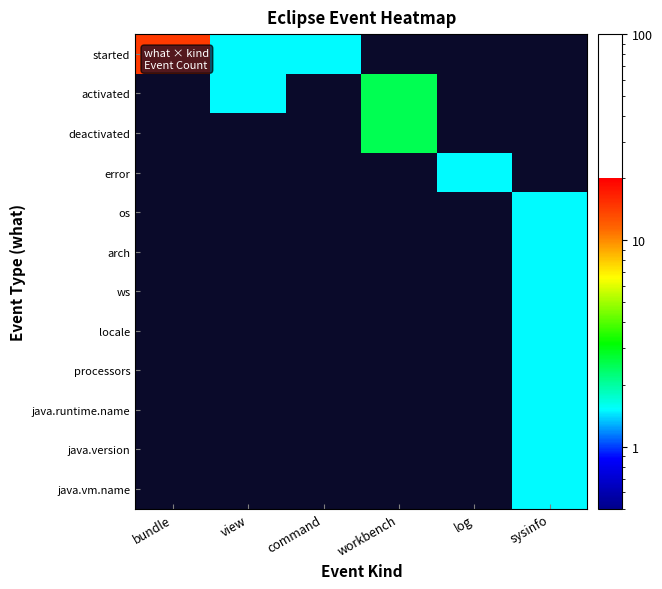

Between view and workbench, which series saw the biggest shift?

deactivated